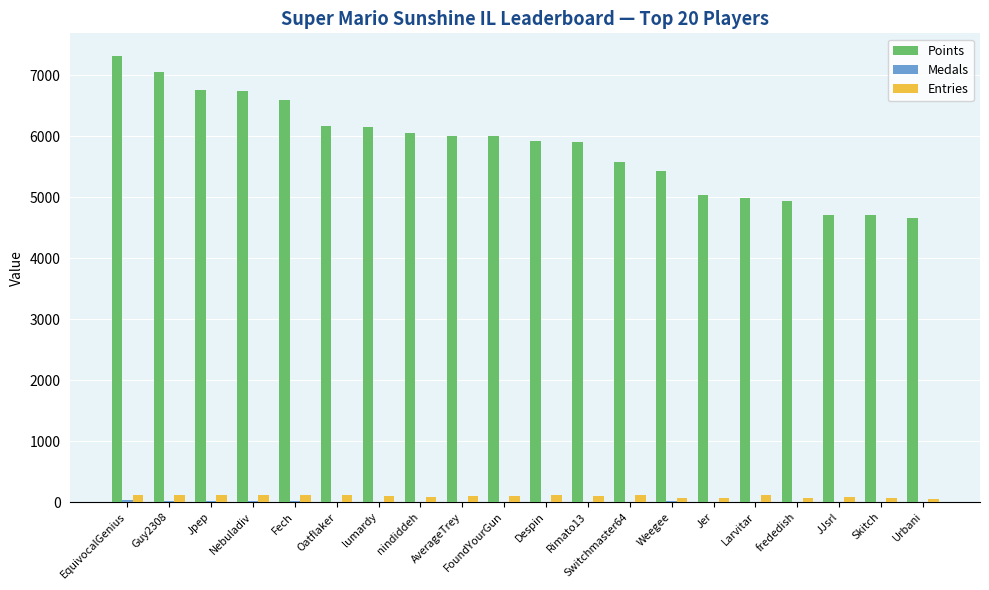

True or false: Points has a value of 4979 at Larvitar.

True